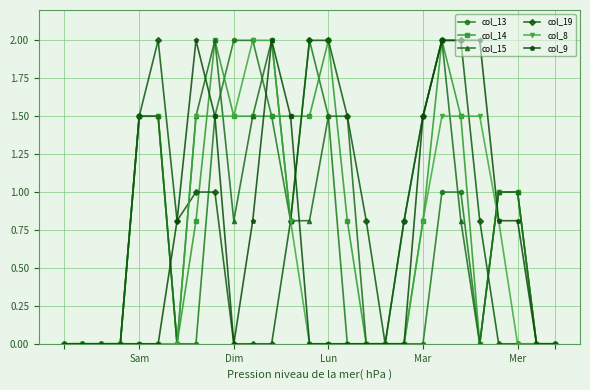

What is the value of the col_9 point at the 24th from the left?

0.8